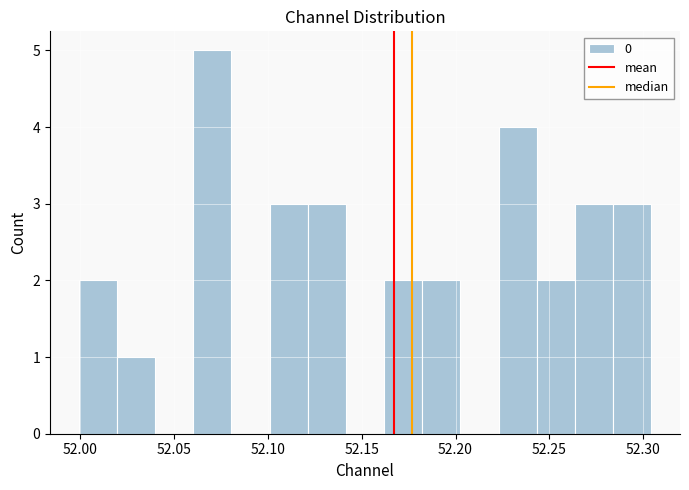

Over which range of the x-axis is the bar tallest?

52.060 to 52.080